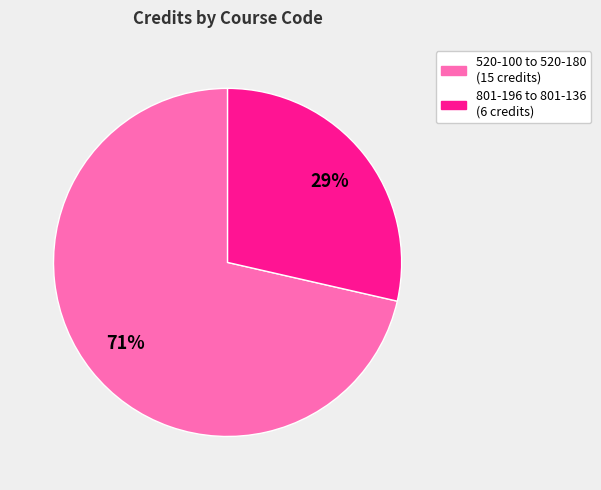

To the nearest percent, what is the average slice percentage?

50%